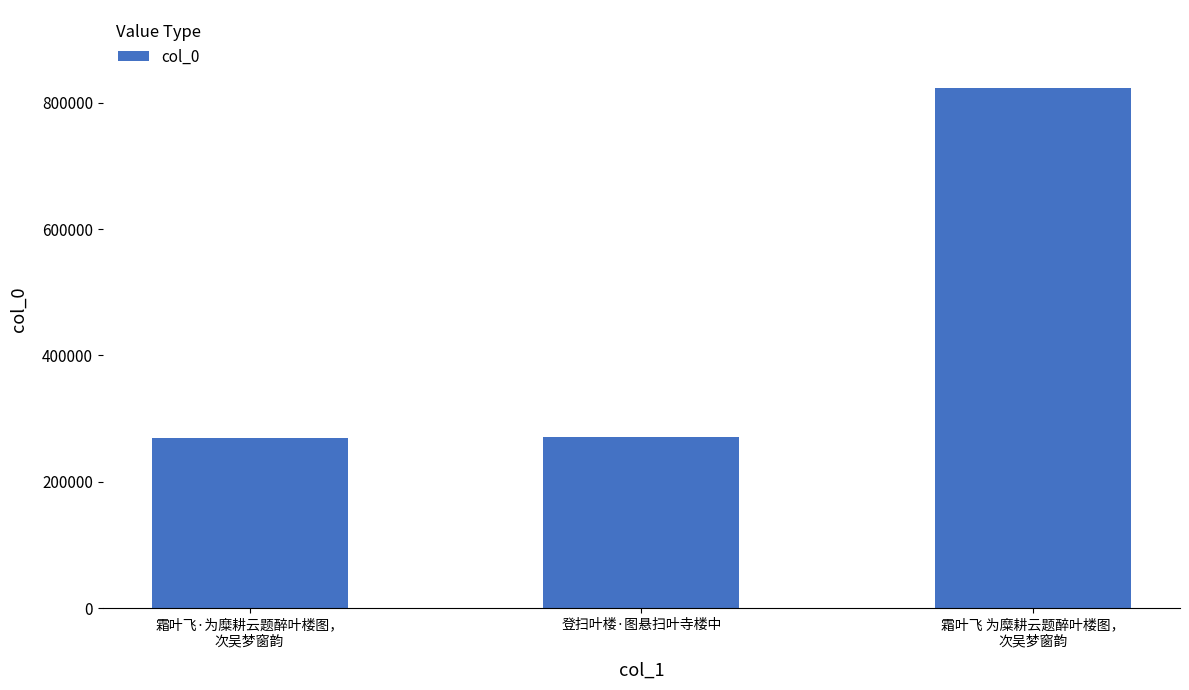

True or false: the data shows 823401 at 霜叶飞 为糜耕云题醉叶楼图，
次吴梦窗韵.

True